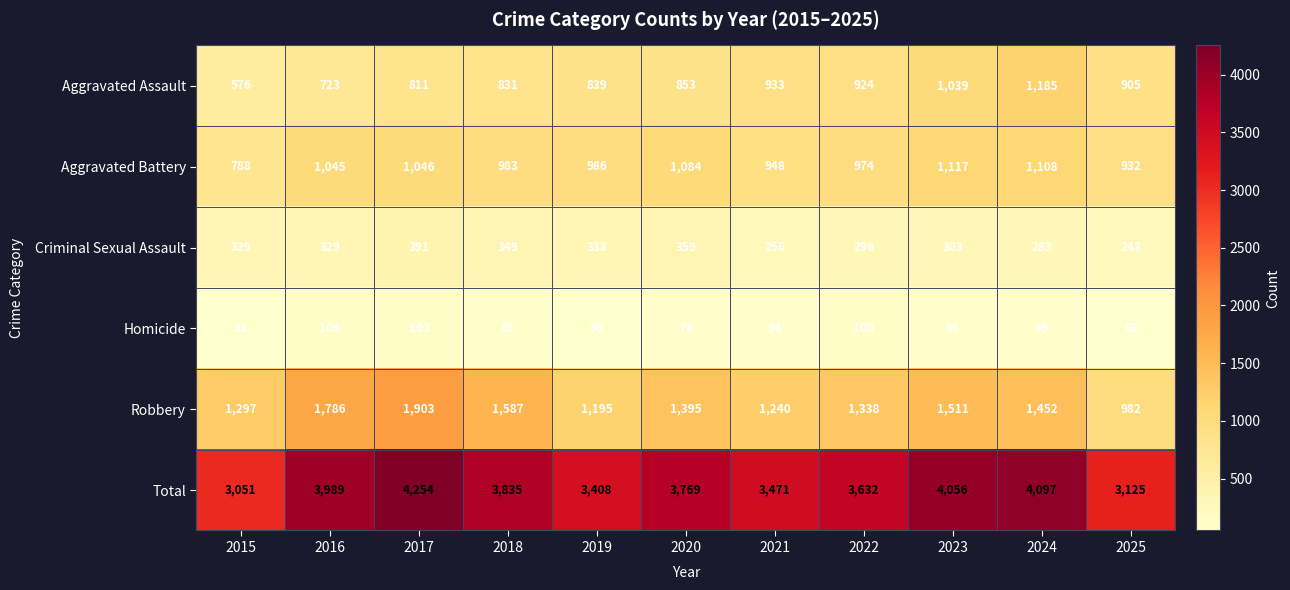

What is the spread (max minus min) of values at 2023?

3970